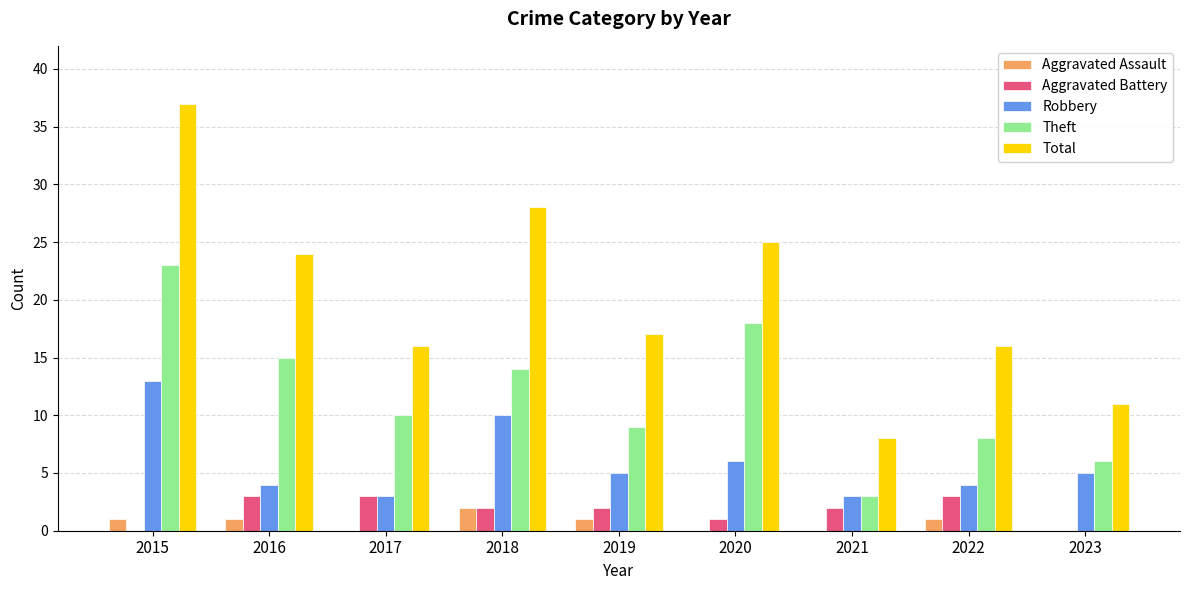

At which label does Total reach its peak?

2015